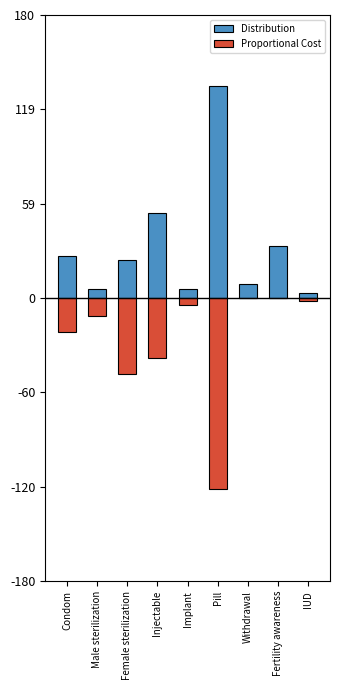

List the series in order of their overall mean, lowest first.

Proportional Cost, Distribution